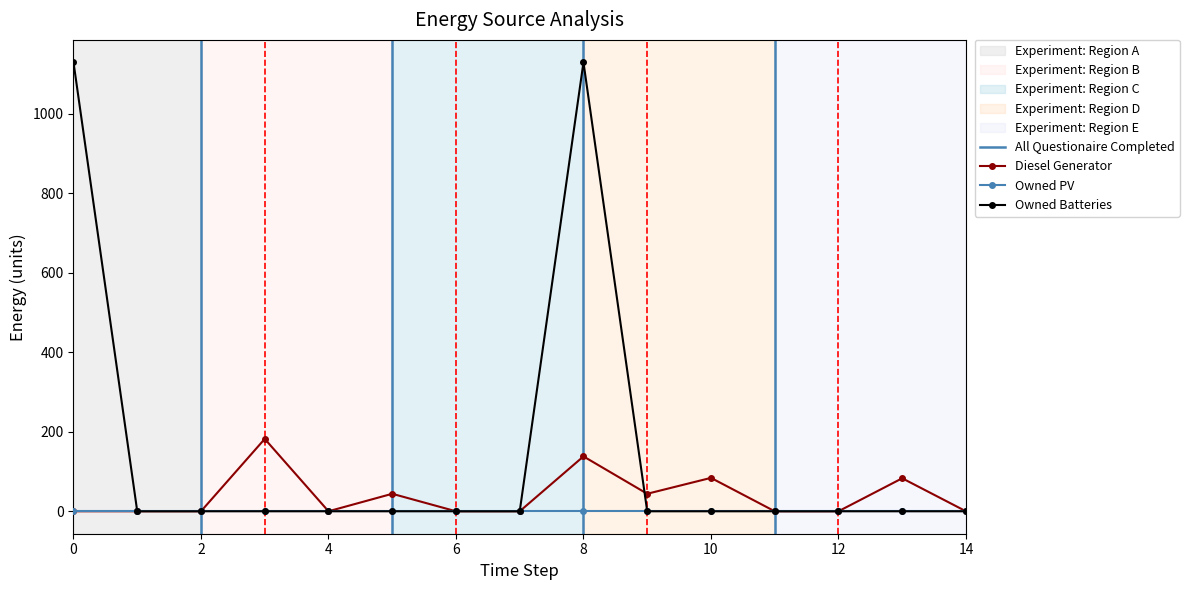

True or false: Diesel Generator has more than 0 points higher than both neighbors.

True